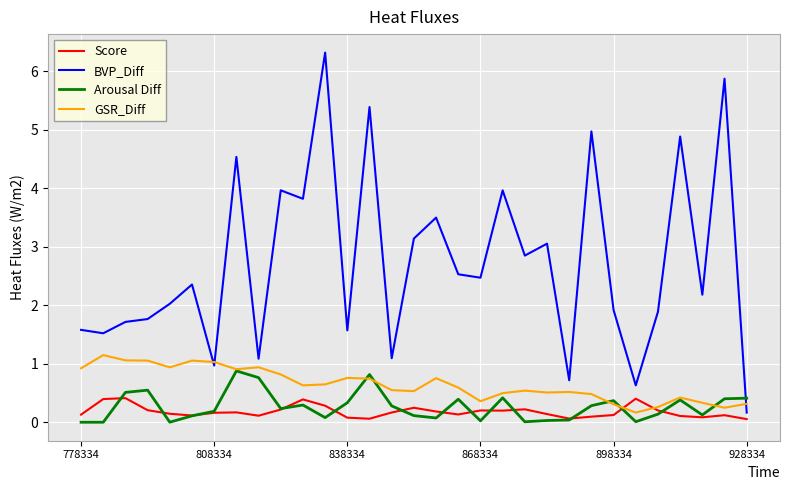

Which series has the largest range (max minus min)?

BVP_Diff